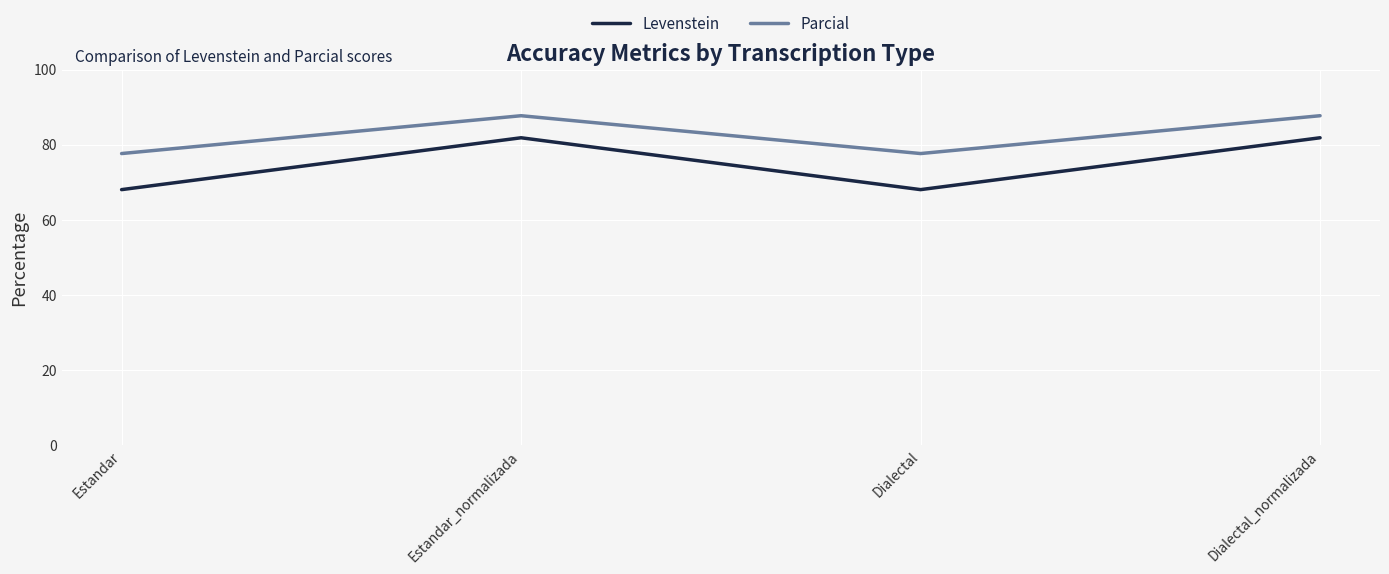

Where is the first local minimum for Levenstein?

Dialectal